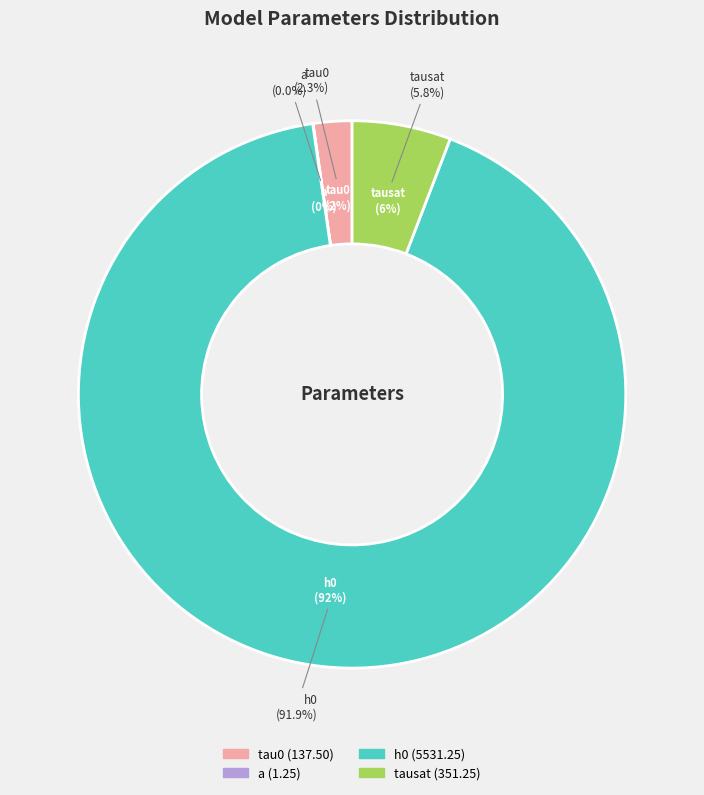

Is it true that h0 is 92% of the pie?

True